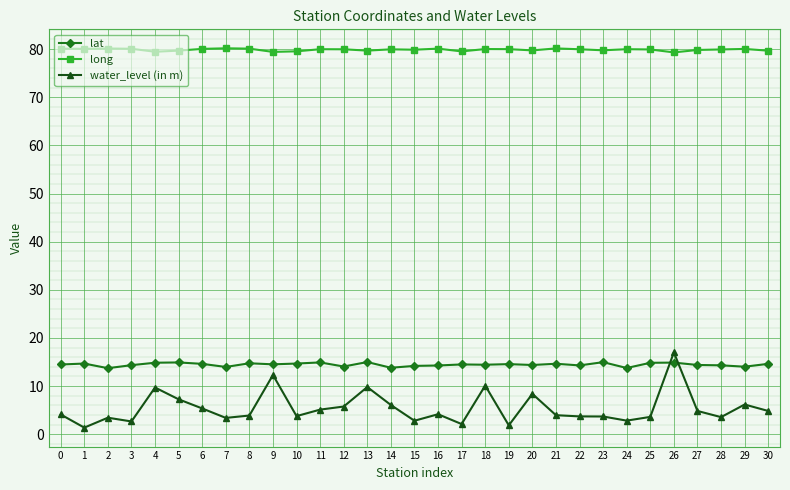

What is the greatest value displayed?

80.2